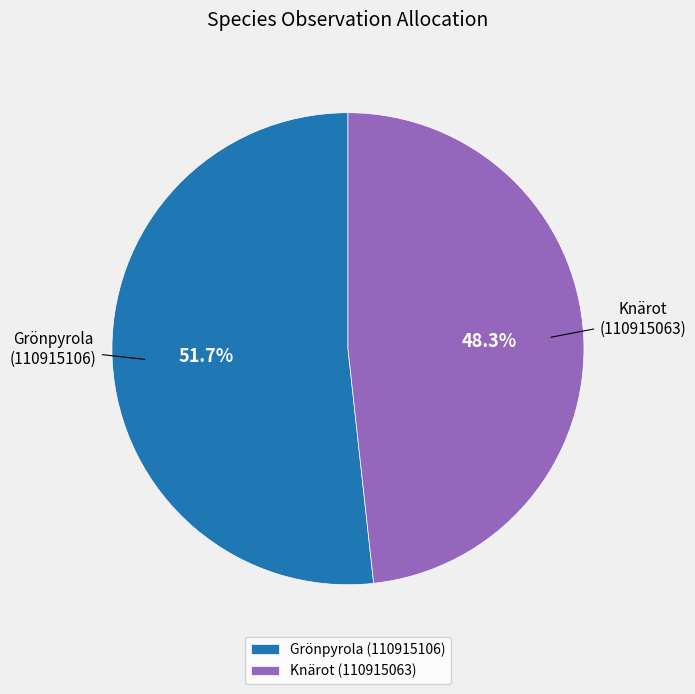

To the nearest percent, what percentage of the pie is Grönpyrola (110915106)?

52%